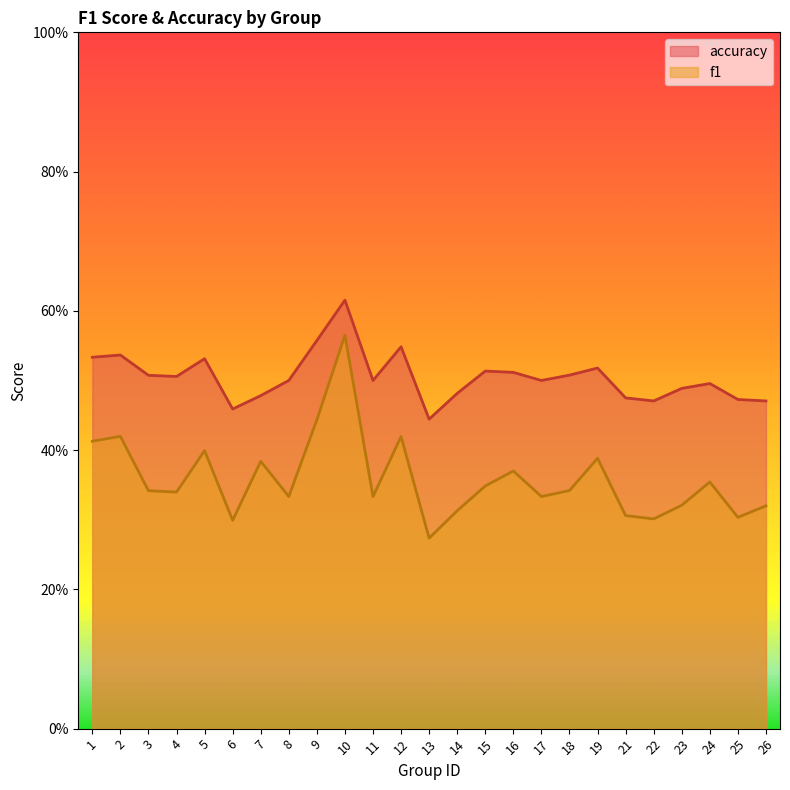

How many interior local valleys does the accuracy series have?

6